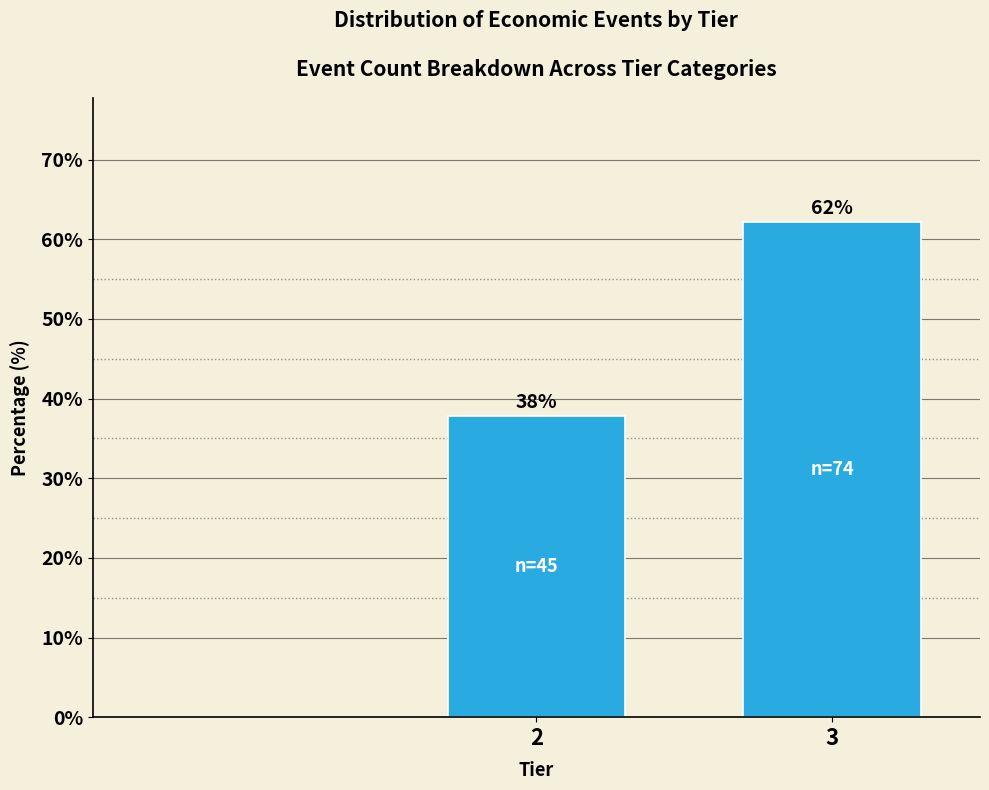

Is it true that the value at 2 is 14.1?

False